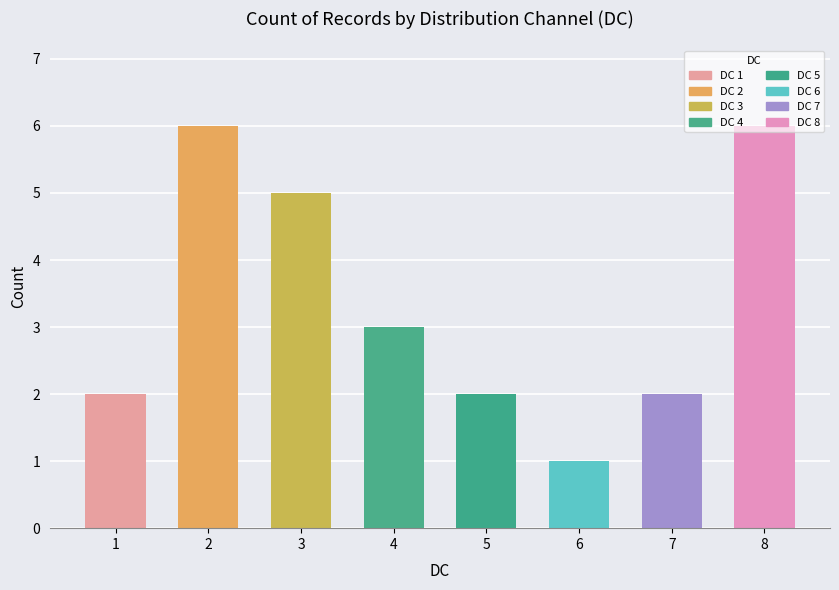

True or false: the data shows 5 at 3.

True